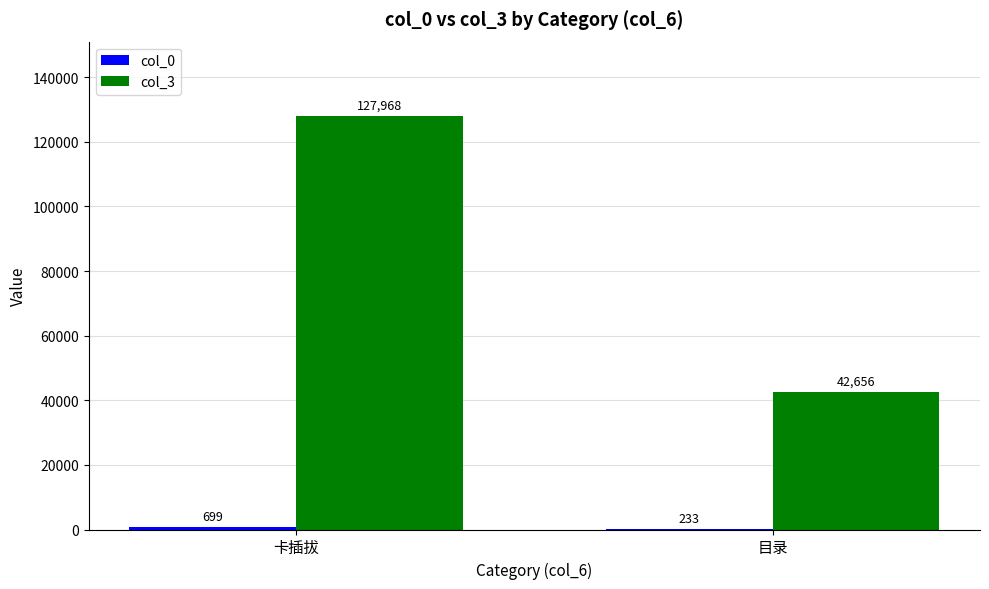

Which series has the widest spread of values?

col_3